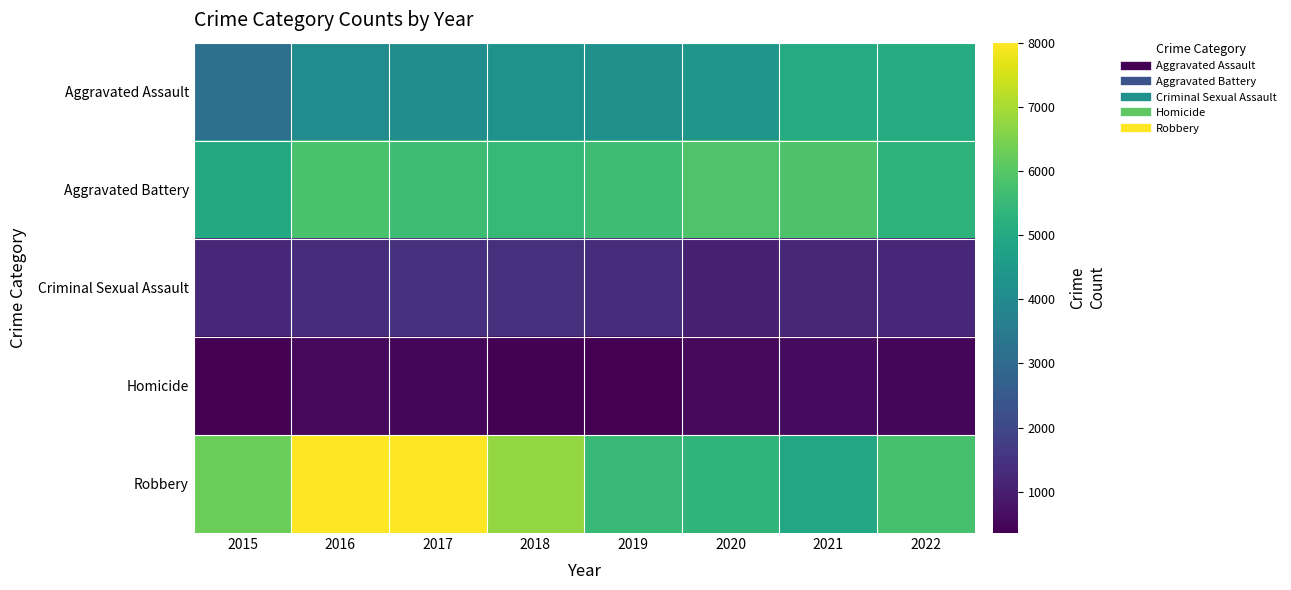

Reading left to right, transcribe all the data shown in this chart.

Aggravated Assault: 2015=3186	2016=4033	2017=4107	2018=4289	2019=4197	2020=4419	2021=5056	2022=5083
Aggravated Battery: 2015=5015	2016=5806	2017=5638	2018=5496	2019=5637	2020=5901	2021=5883	2022=5297
Criminal Sexual Assault: 2015=1224	2016=1335	2017=1401	2018=1377	2019=1340	2020=1040	2021=1178	2022=1215
Homicide: 2015=353	2016=528	2017=495	2018=410	2019=364	2020=555	2021=568	2022=492
Robbery: 2015=6286	2016=7992	2017=8008	2018=6760	2019=5504	2020=5366	2021=4944	2022=5788